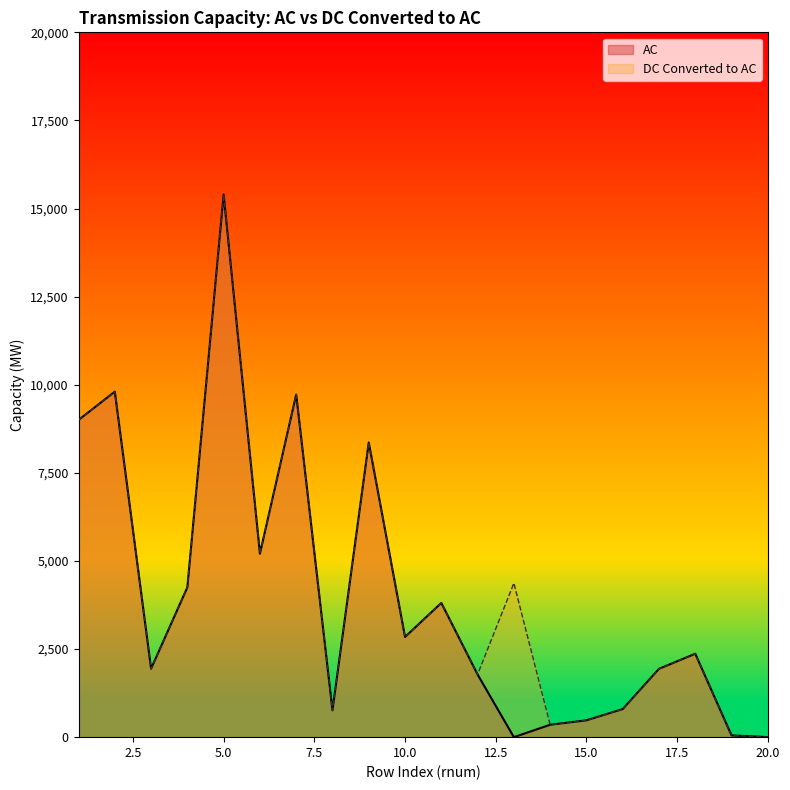

True or false: DC Converted to AC and AC intersect in this chart.

False